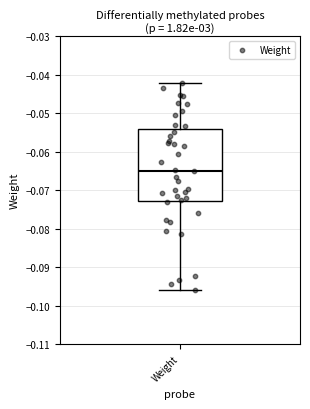

Transcribe this box plot: give where the median line is, the range the box spans, and where the two whiskers end, as read against the y-axis. The values are not printed on the chart, so give them approximately, as read against the axis.

median -0.065, box -0.073 to -0.054, whiskers -0.096 to -0.042